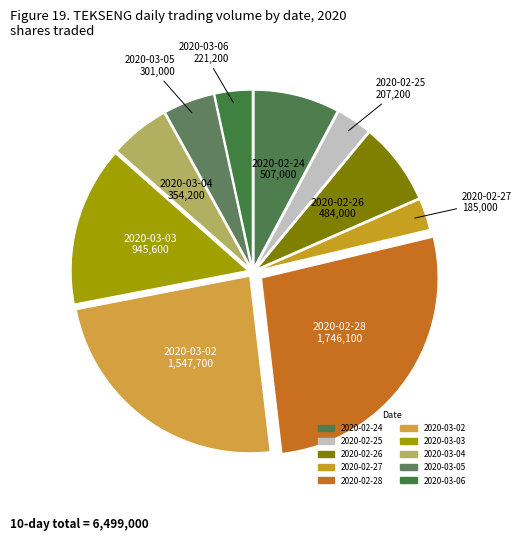

Between 2020-02-27 and 2020-03-03, which is larger?

2020-03-03